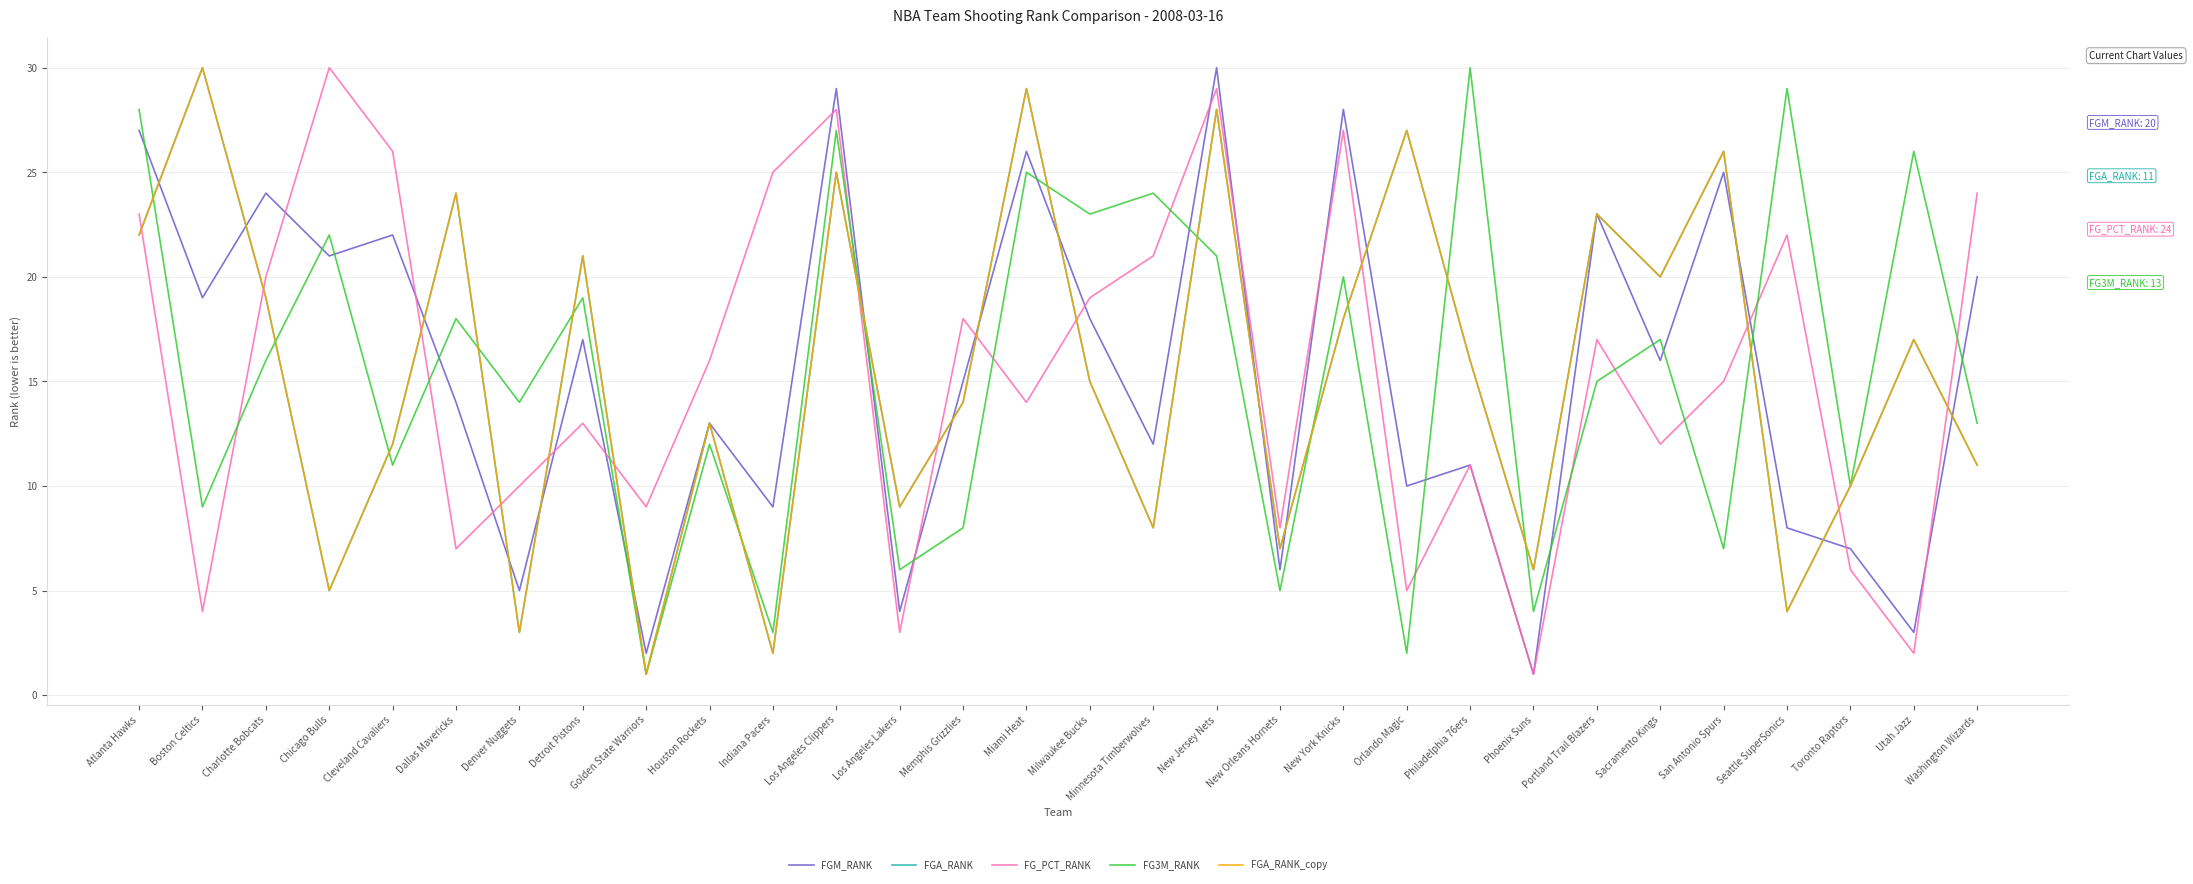

Which series has the largest total across all categories?

FGM_RANK